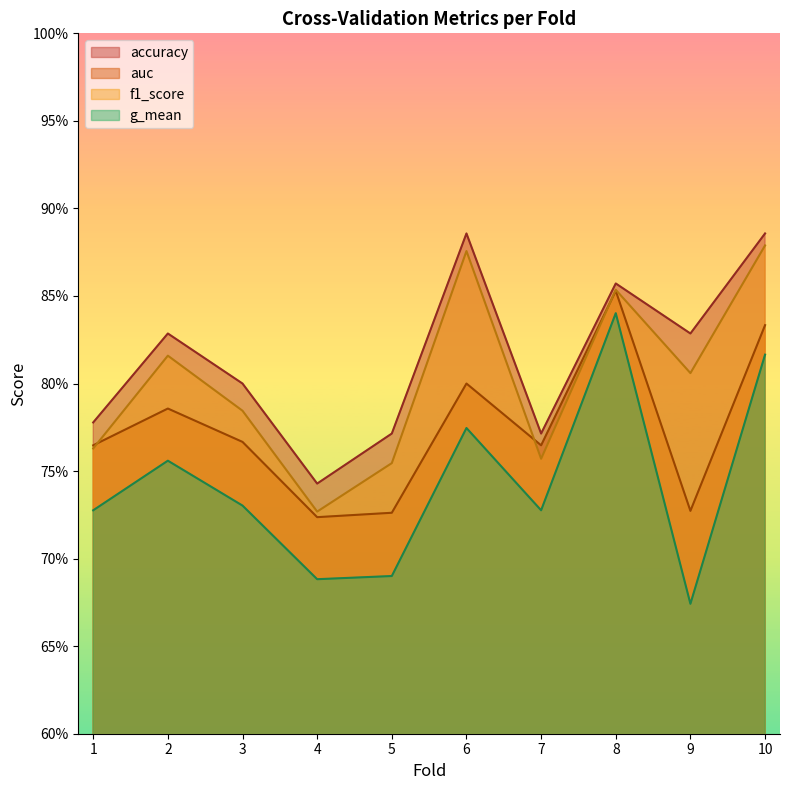

How many categories are shown in the chart?

10